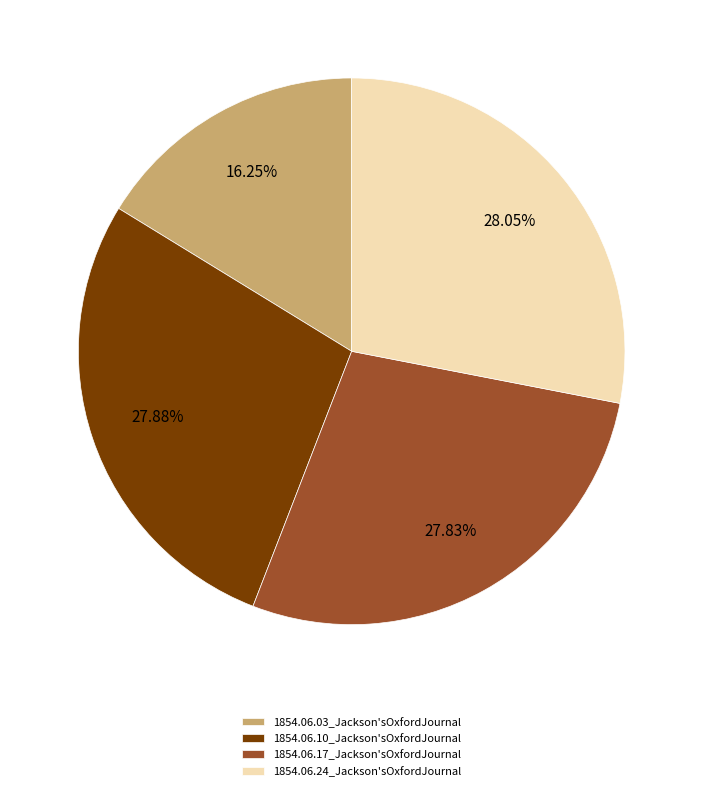

Between 1854.06.03_Jackson'sOxfordJournal and 1854.06.17_Jackson'sOxfordJournal, which is larger?

1854.06.17_Jackson'sOxfordJournal